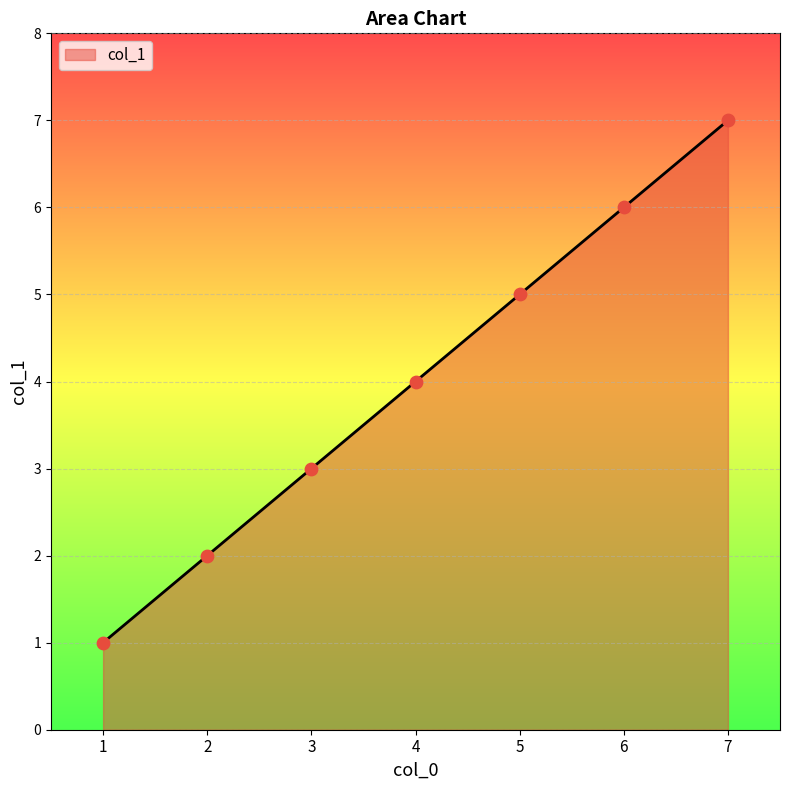

Which has a higher value, 2 or 6?

6